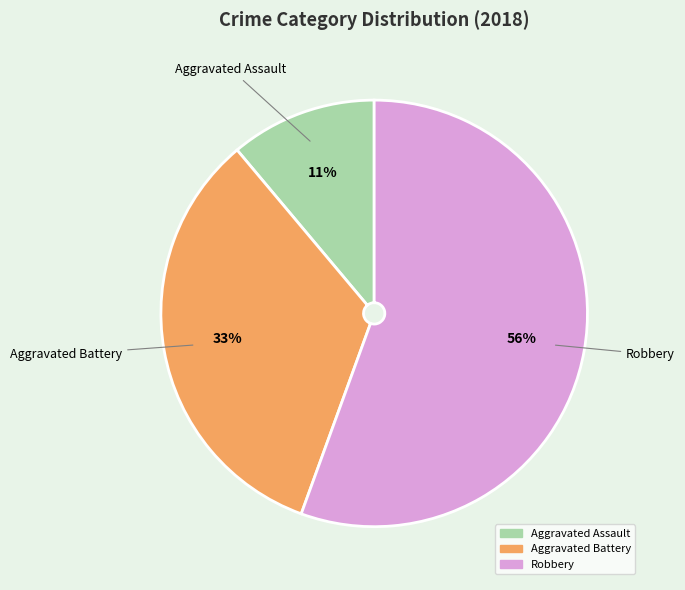

How many slices are in this pie chart?

3